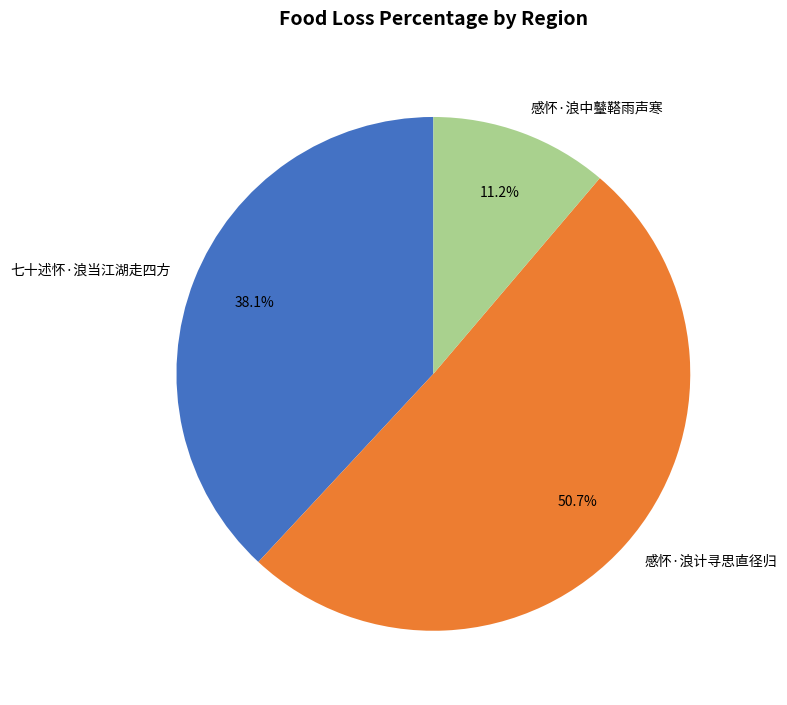

Does 感怀·浪计寻思直径归 account for over 50% of the chart?

Yes